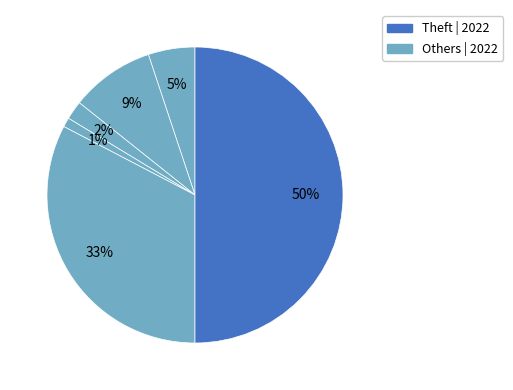

How many segments does this pie chart have?

6